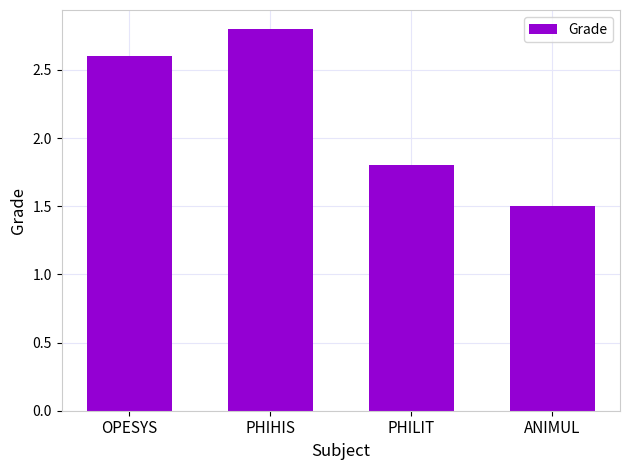

Does the chart contain stacked bars?

No